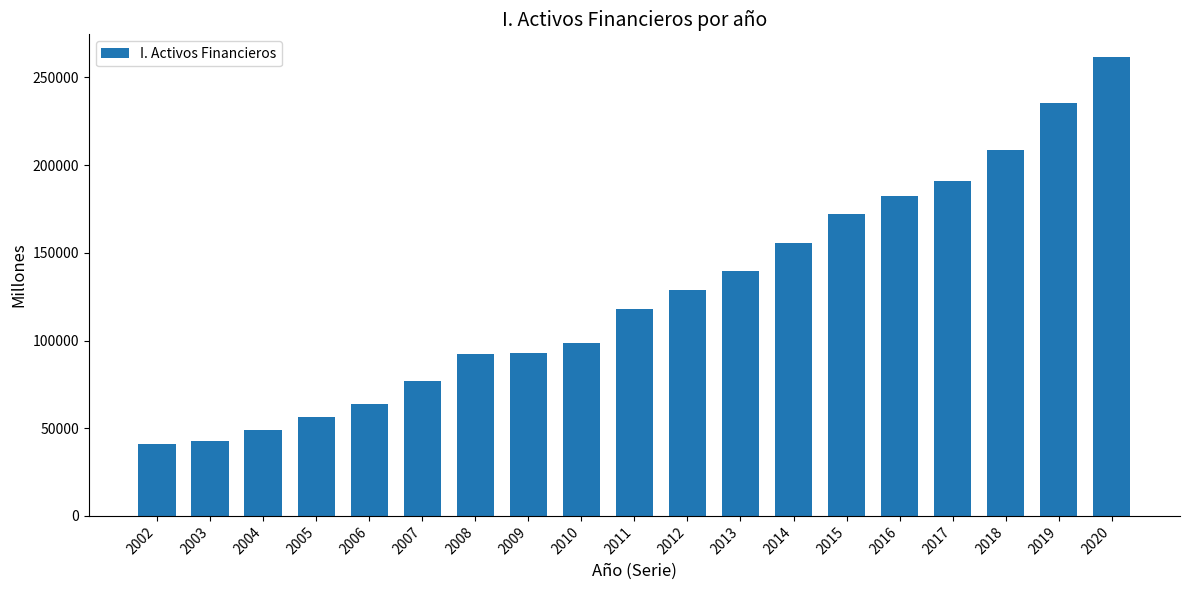

What is the sum of all values?

2406305